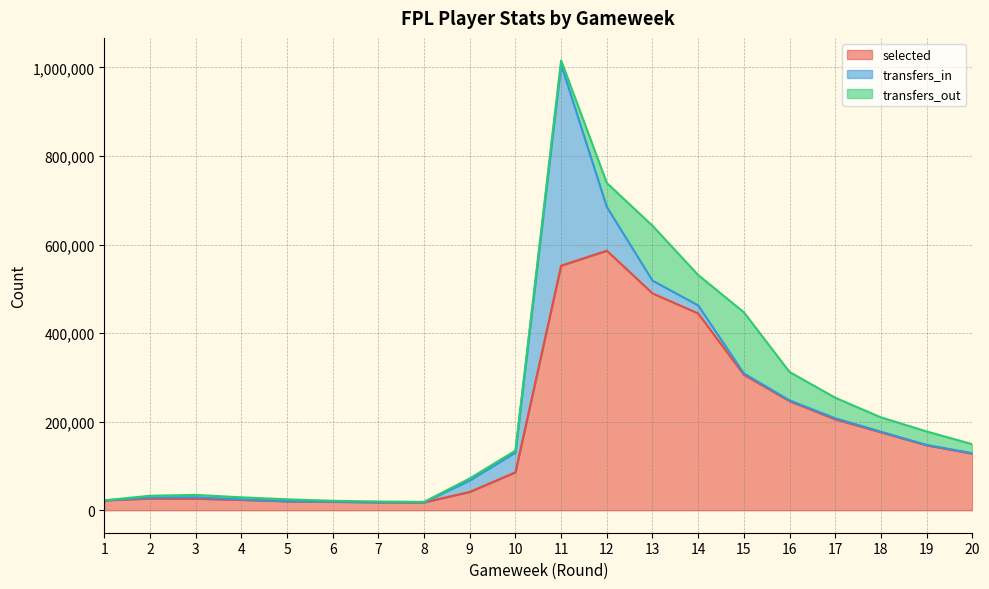

Where is the first local minimum for transfers_in?

7